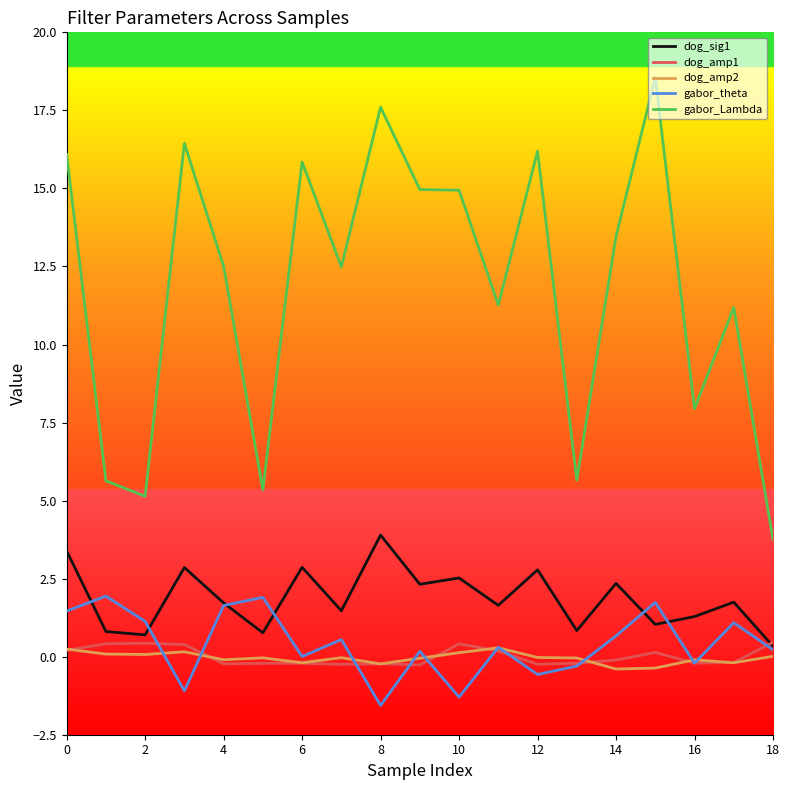

Which series has the largest range (max minus min)?

gabor_Lambda